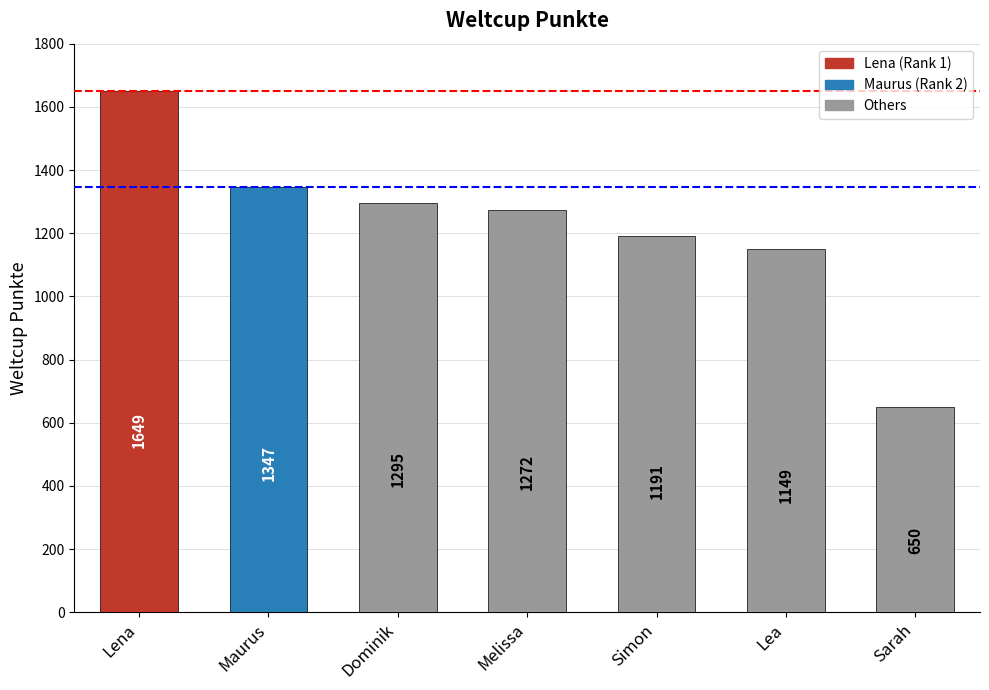

Reading left to right, what are all the values shown in this chart?

Lena=1649	Maurus=1347	Dominik=1295	Melissa=1272	Simon=1191	Lea=1149	Sarah=650